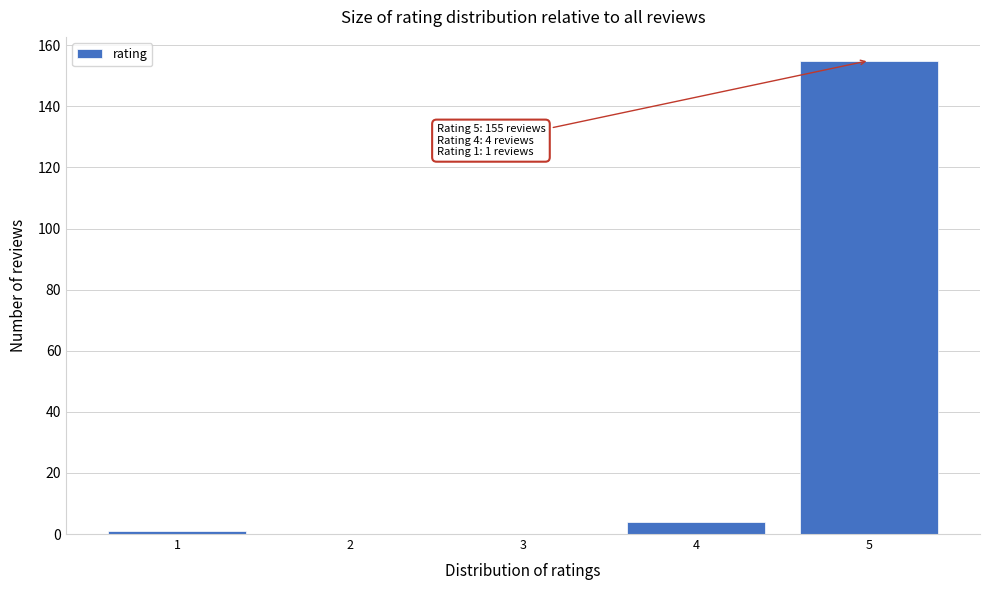

Reading left to right, list all the values displayed in this chart.

1=1	2=0	3=0	4=4	5=155